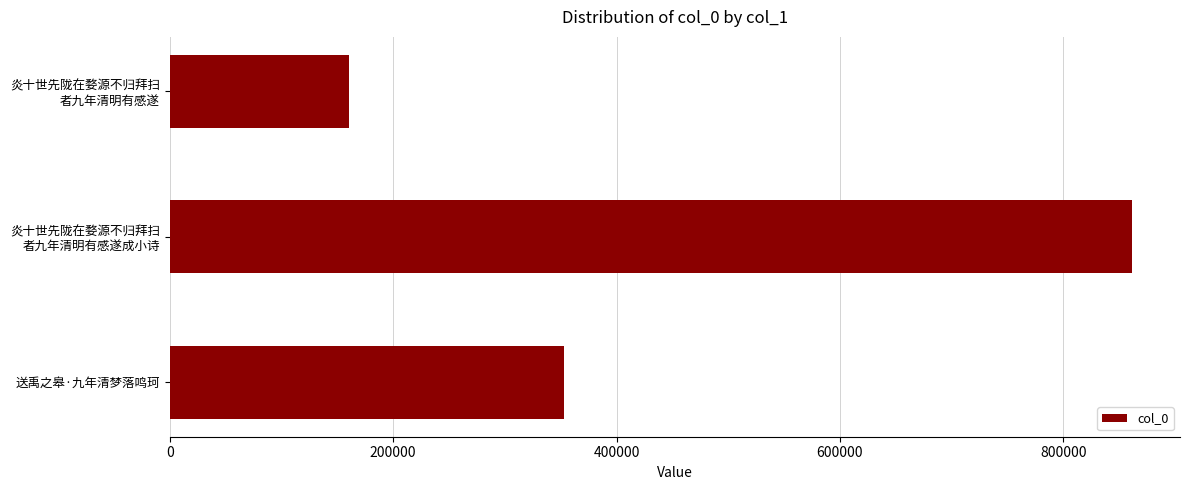

What is the minimum value shown in the chart?

160921